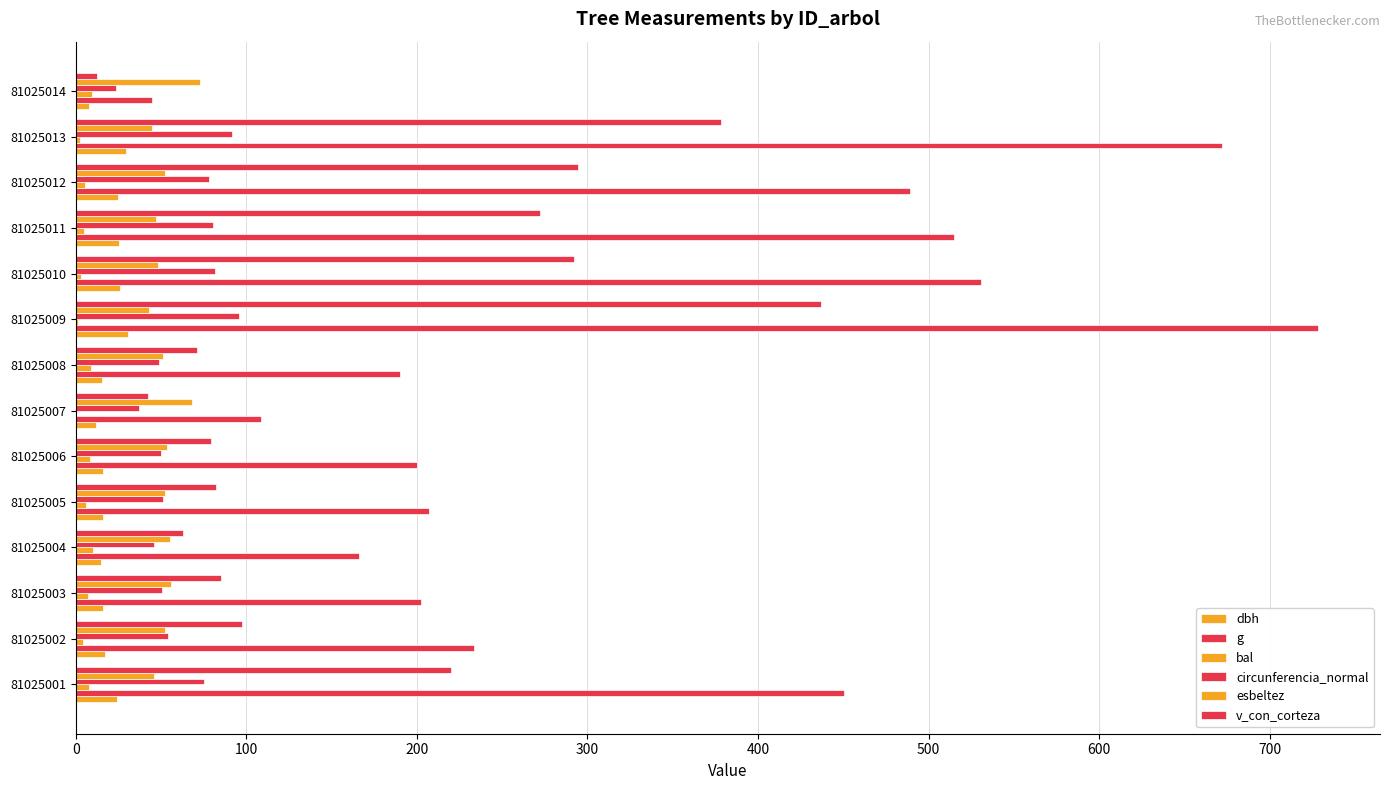

At how many categories does at least one series exceed 199?

10